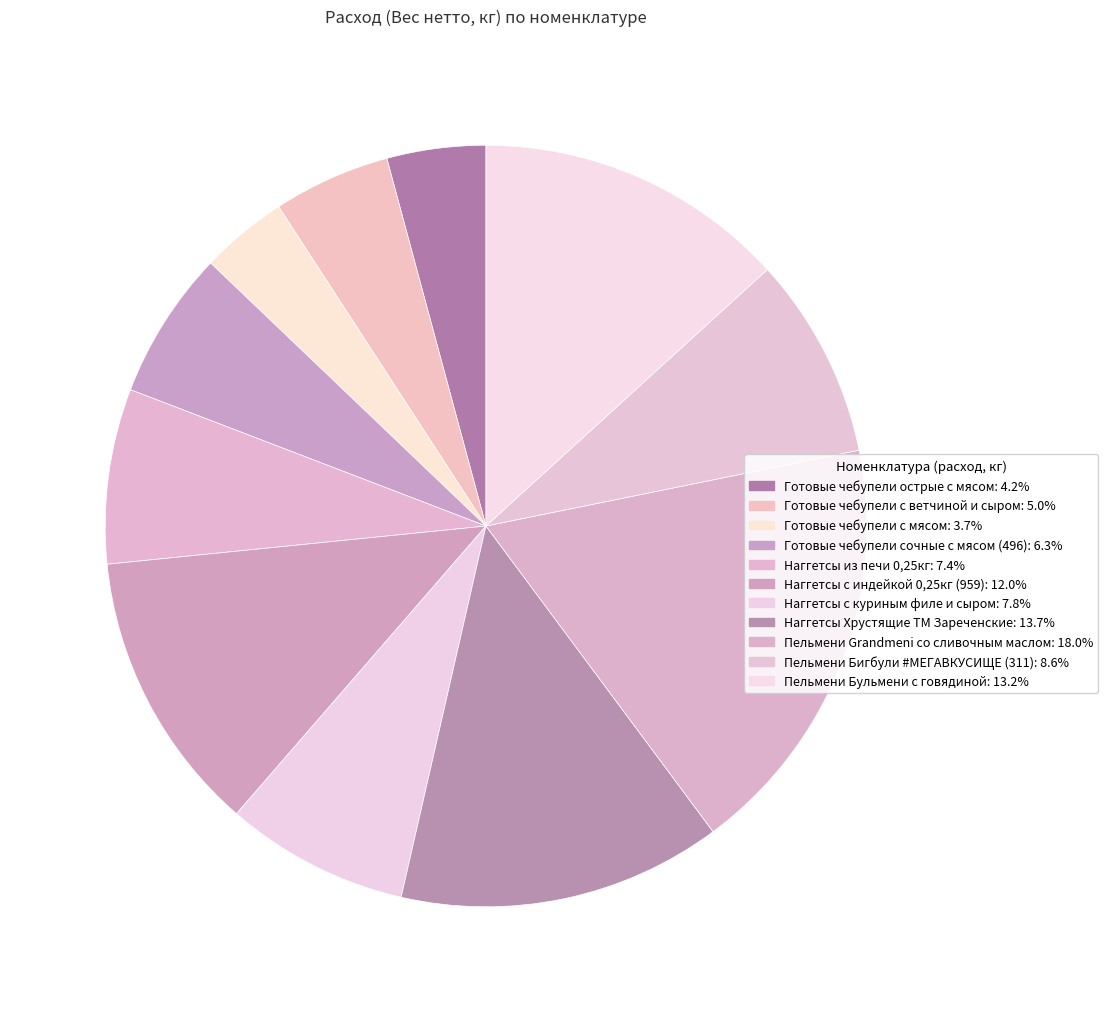

How much of the chart is everything except Готовые чебупели с мясом?

96.3%